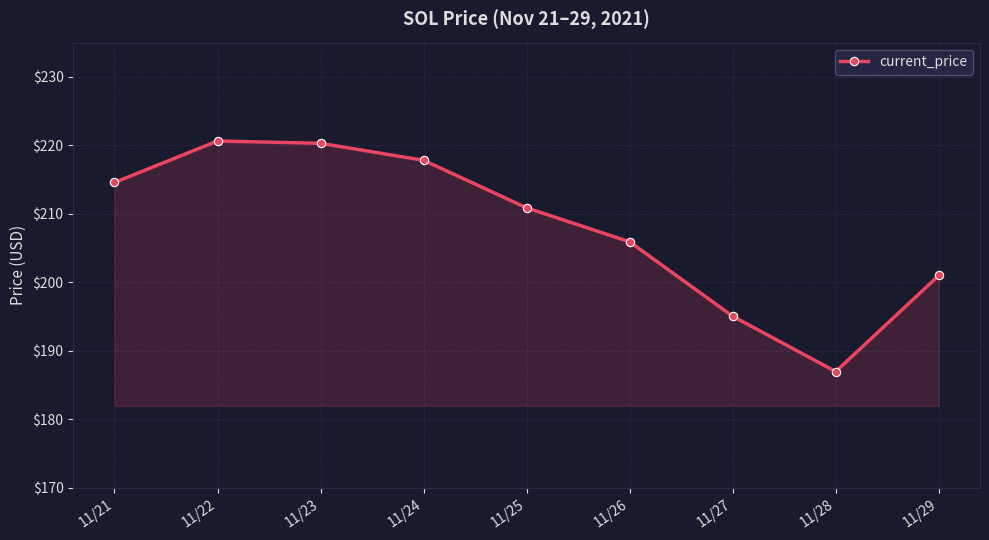

Where is the data nearest to the value 203?

11/29